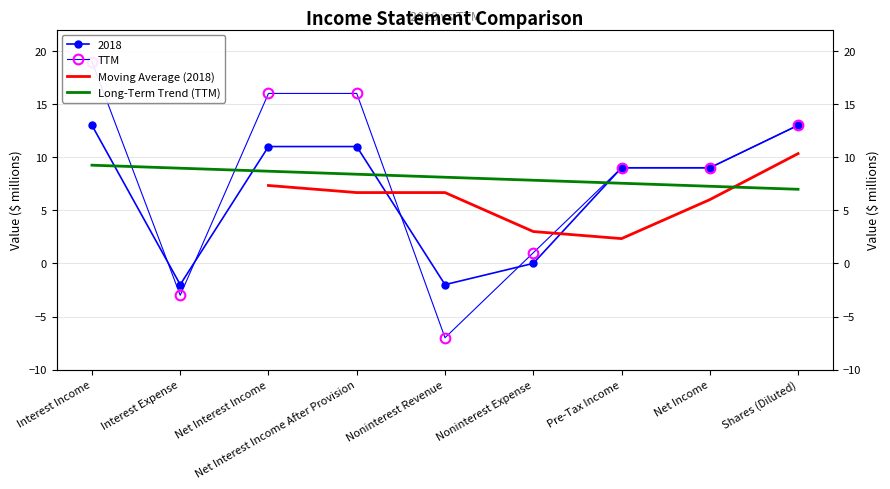

Reading left to right, extract all data points from this chart.

2018: Interest Income=13	Interest Expense=-2	Net Interest Income=11	Net Interest Income After Provision=11	Noninterest Revenue=-2	Noninterest Expense=0	Pre-Tax Income=9	Net Income=9	Shares (Diluted)=13
TTM: Interest Income=19	Interest Expense=-3	Net Interest Income=16	Net Interest Income After Provision=16	Noninterest Revenue=-7	Noninterest Expense=1	Pre-Tax Income=9	Net Income=9	Shares (Diluted)=13